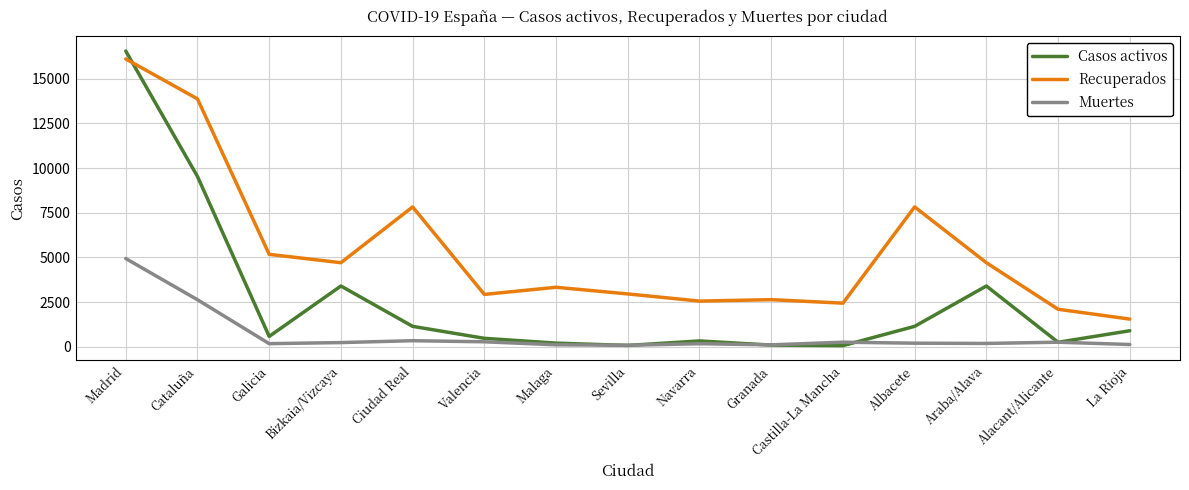

What is the difference between the Casos activos values at Alacant/Alicante and Madrid?

16284